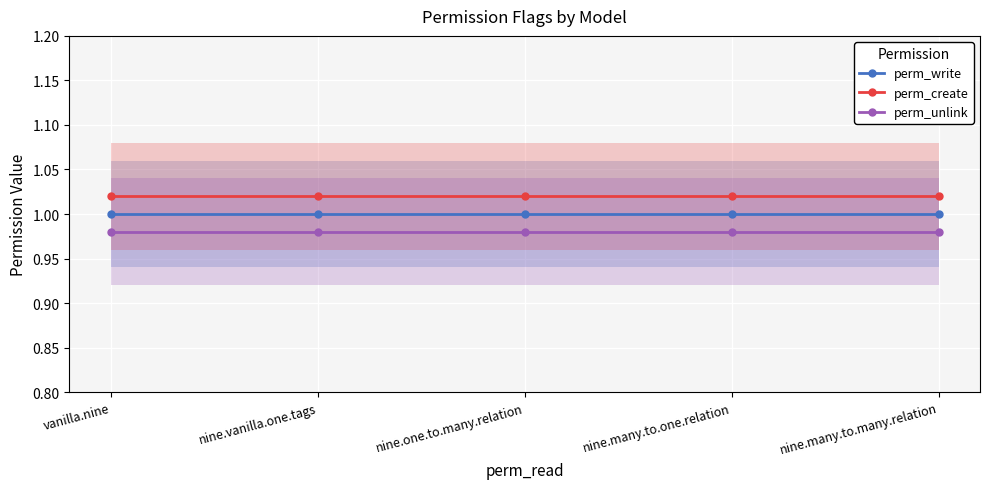

What are all the series names shown in the legend?

perm_write, perm_create, perm_unlink